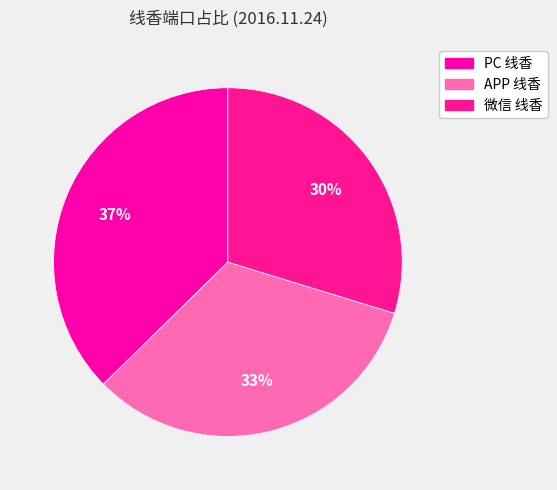

How many segments does this pie chart have?

3